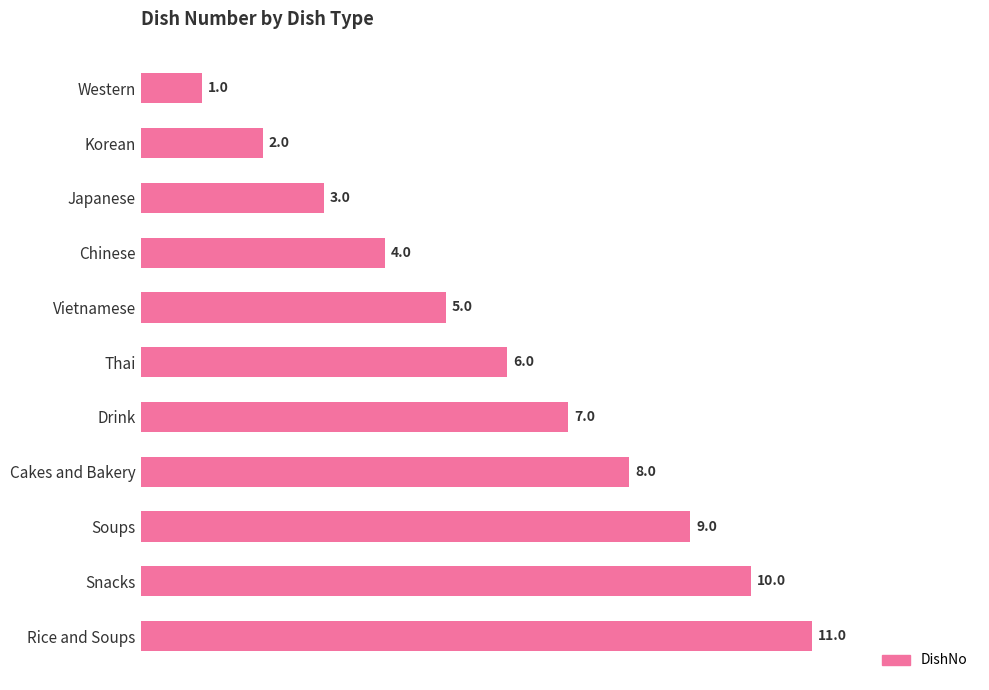

What is the average value?

6